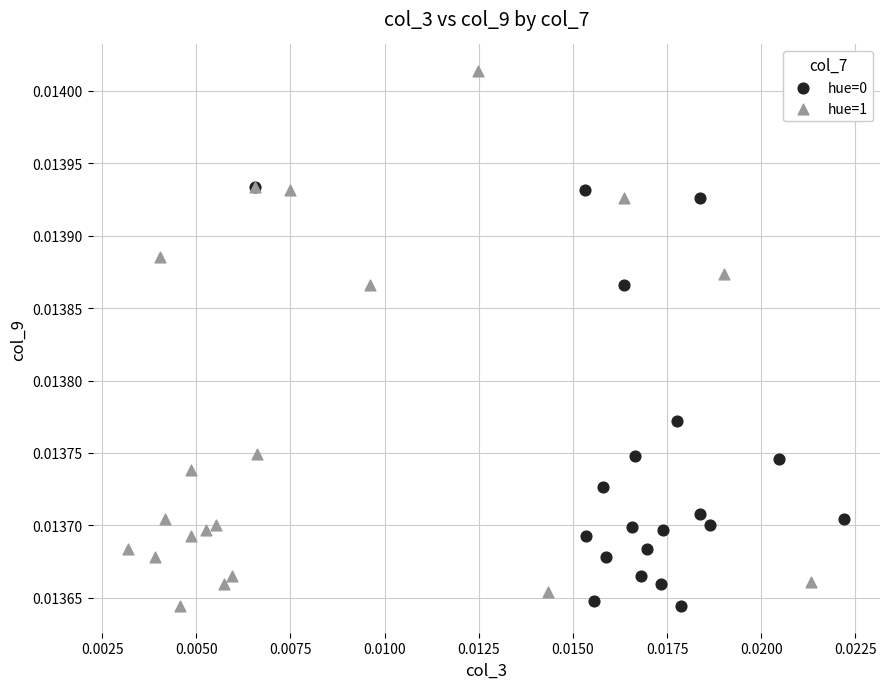

Which series has the largest Y range (max minus min)?

hue=1